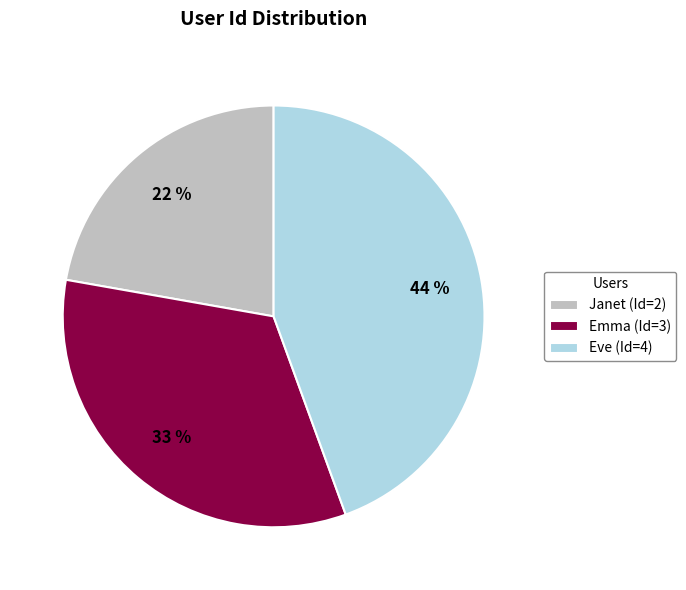

Is there any slice that represents more than half of the pie?

No